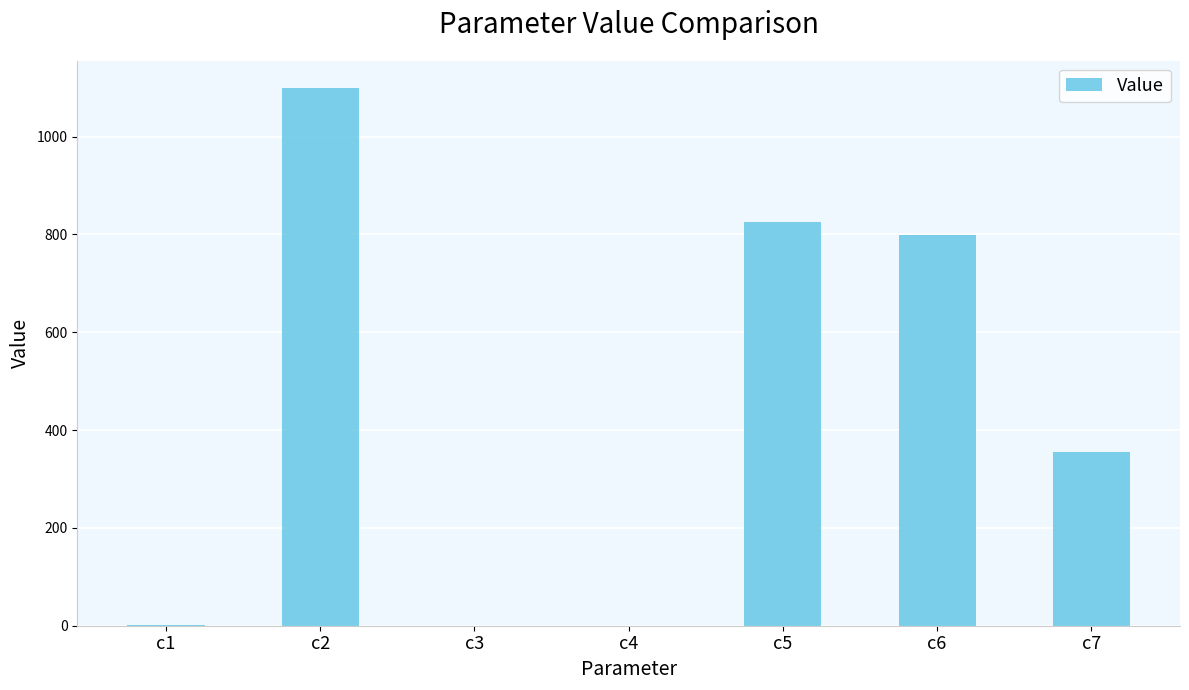

What is the average value?

440.3